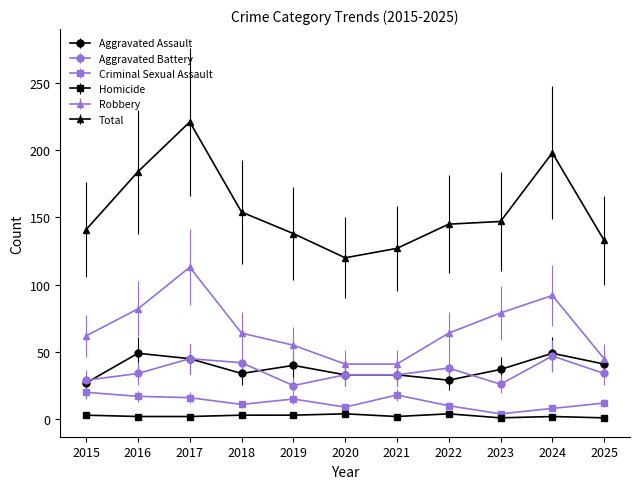

At which label is Robbery closest to 77?

2023